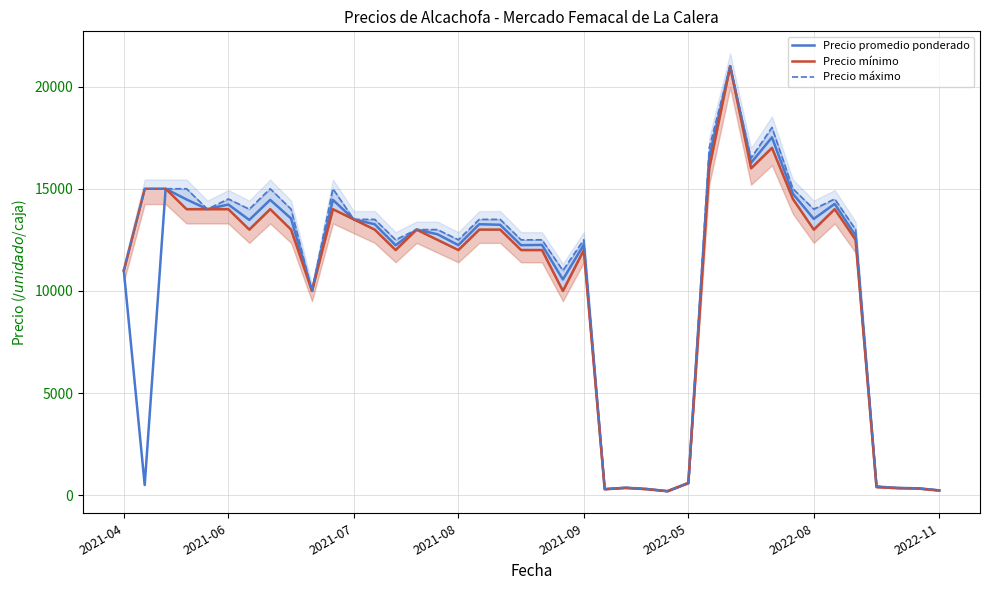

Rank the categories by Precio promedio ponderado value from lowest to highest.

26, 39, 23, 25, 38, 37, 24, 36, 2021-06, 27, 9, 21, 2021-04, 13, 19, 16, 20, 22, 35, 15, 14, 18, 12, 17, 2022-08, 11, 33, 8, 2021-09, 2022-05, 34, 2022-11, 10, 2021-08, 32, 2021-07, 30, 28, 31, 29